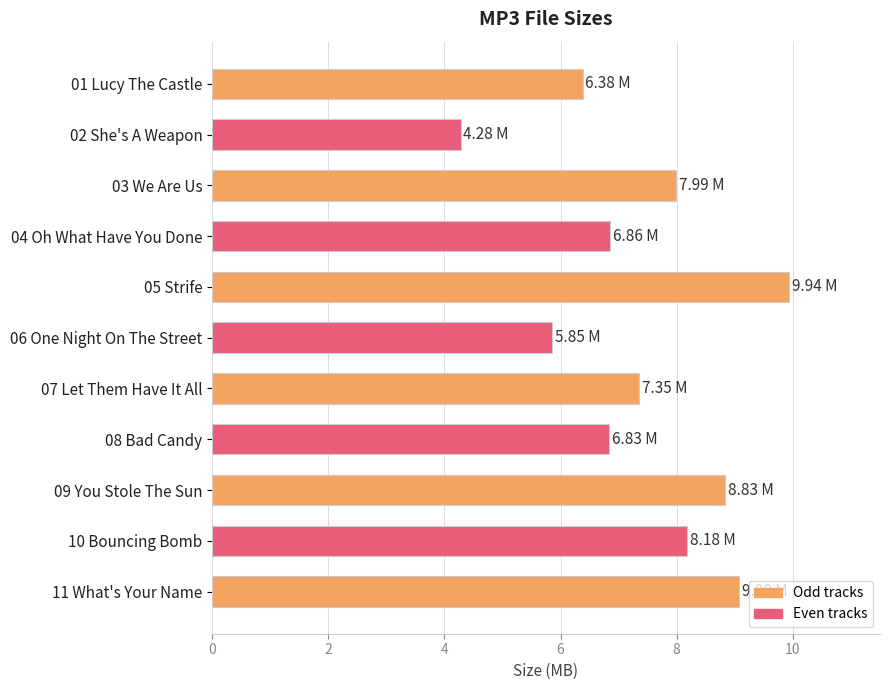

What is the change in value from 10 Bouncing Bomb to 11 What's Your Name?

+0.9